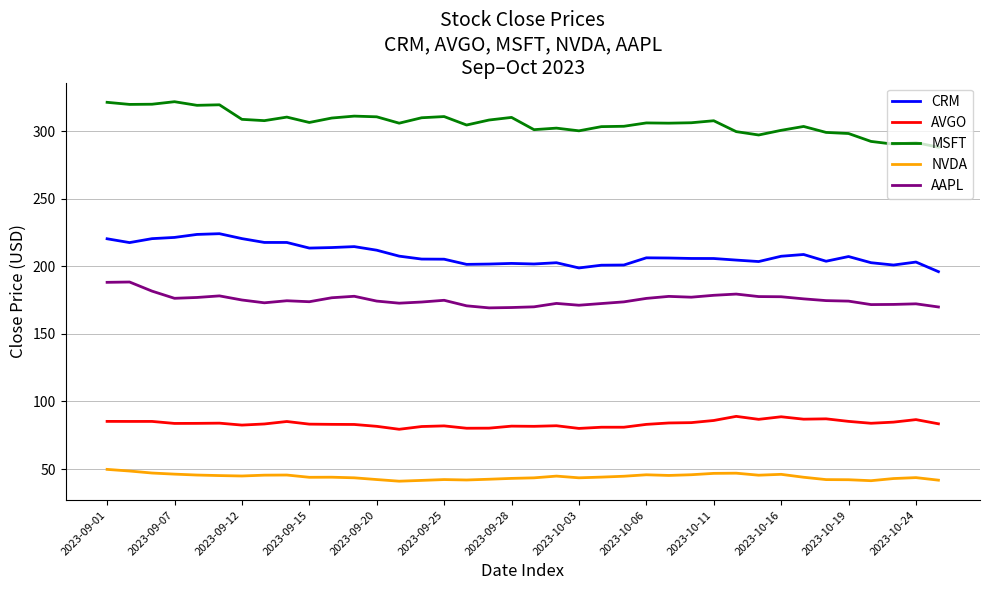

Rank the series by their maximum value, from highest to lowest.

MSFT, CRM, AAPL, AVGO, NVDA